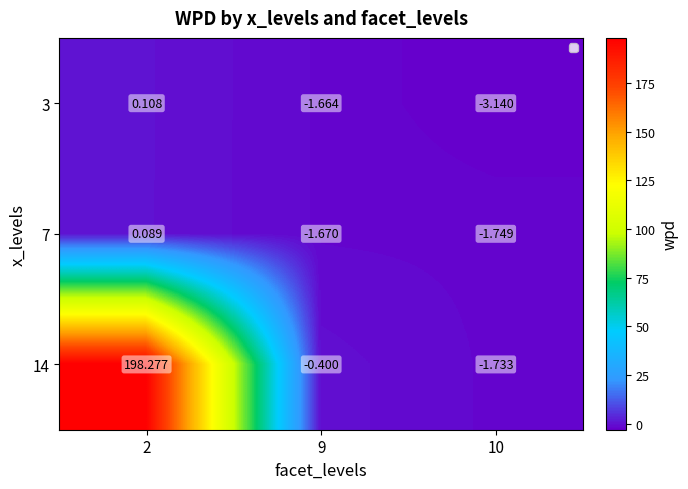

Is the value of 3 at 10 greater than the value of 7 at 9?

No